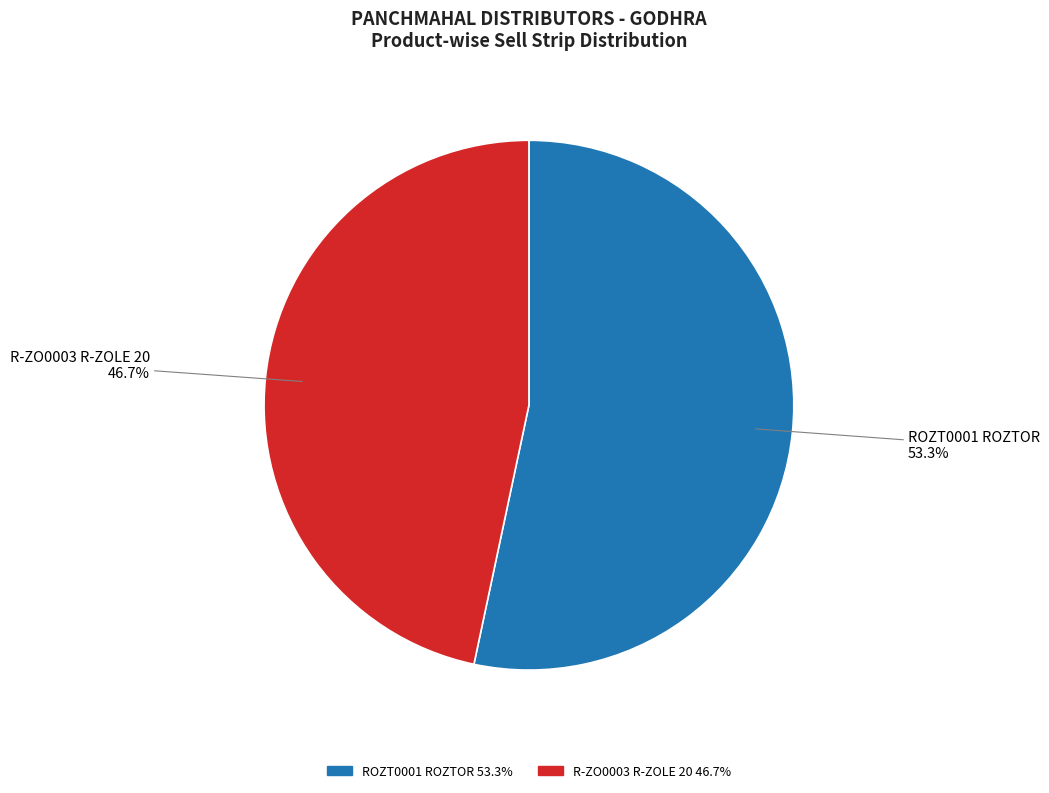

True or false: R-ZO0003 R-ZOLE 20 accounts for 57% of the total.

False